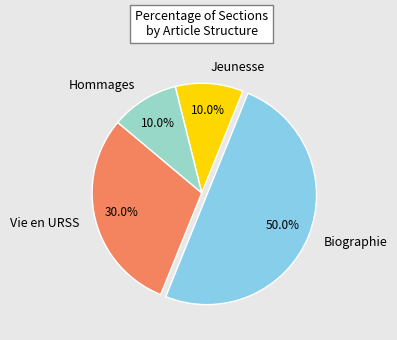

What percentage is the Hommages slice, to the nearest percent?

10%